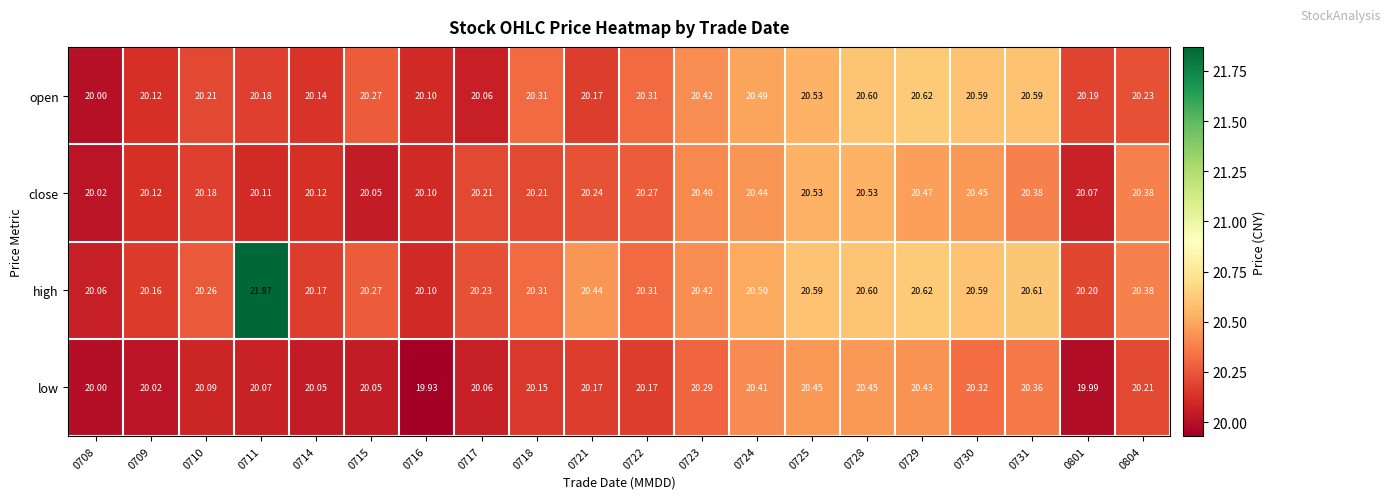

Count the number of categories in the chart.

20